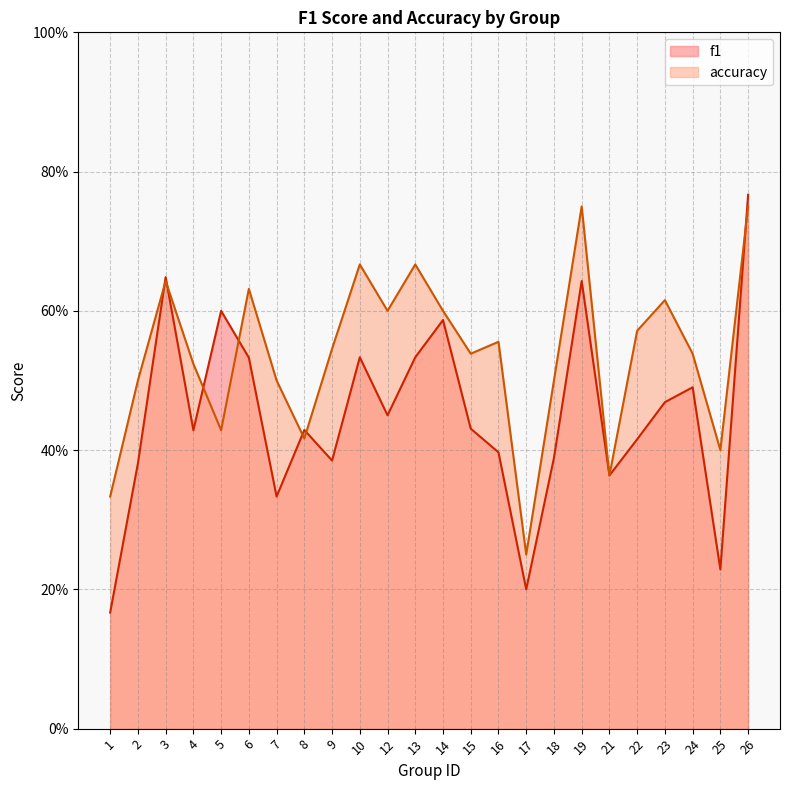

What is the value of the f1 point at the 18th from the left?

0.6